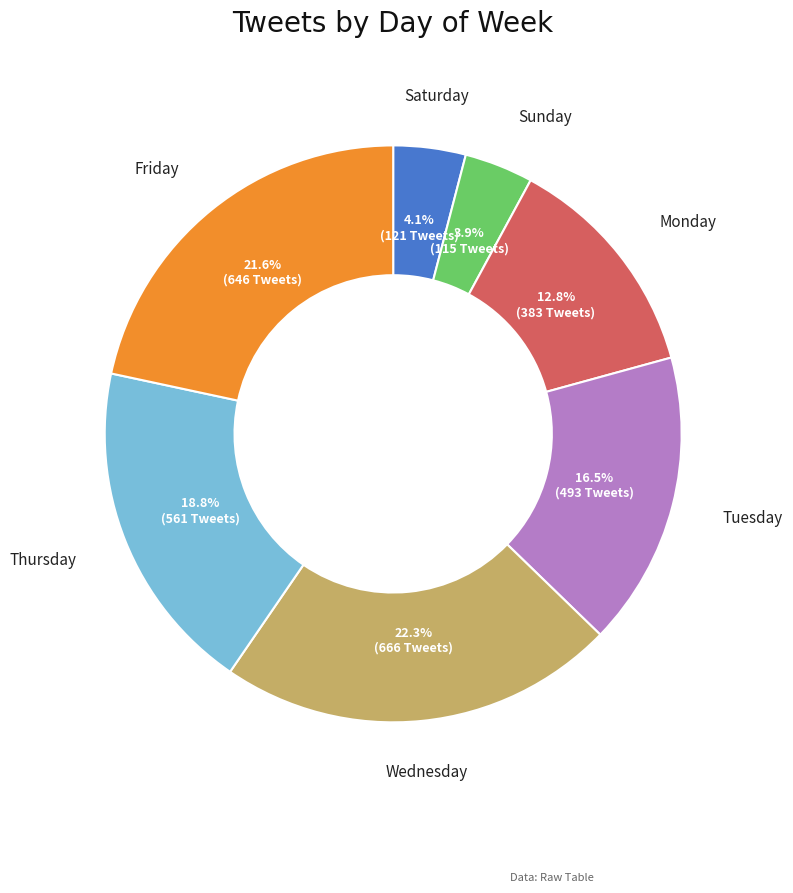

Does Monday account for over 50% of the chart?

No